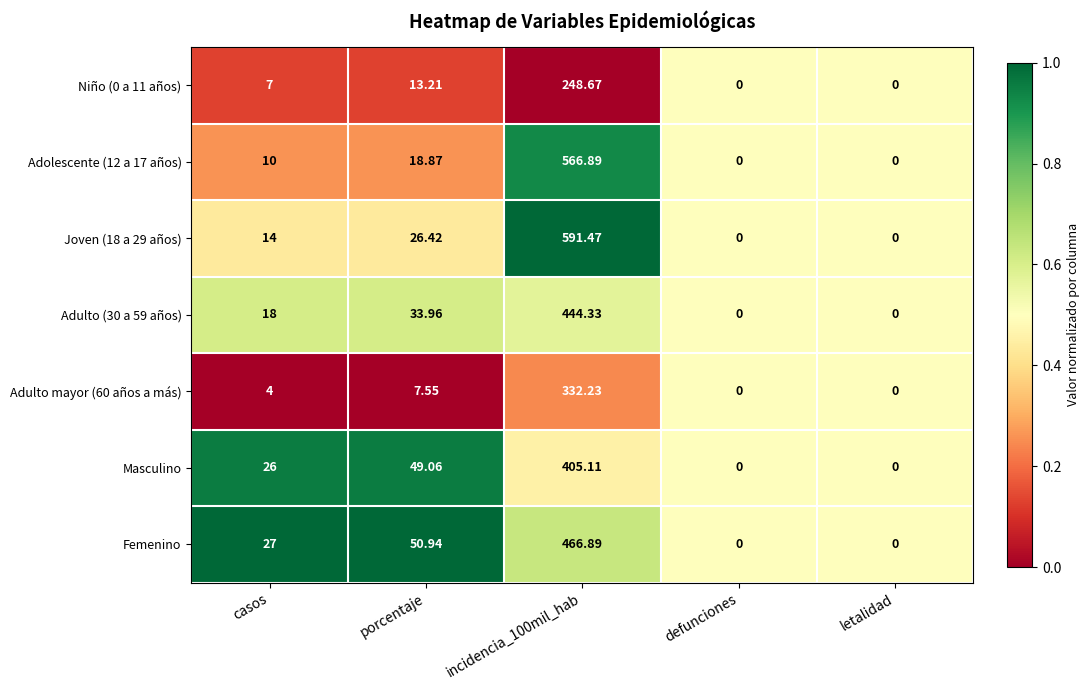

Between casos and porcentaje, which series saw the biggest shift?

Femenino